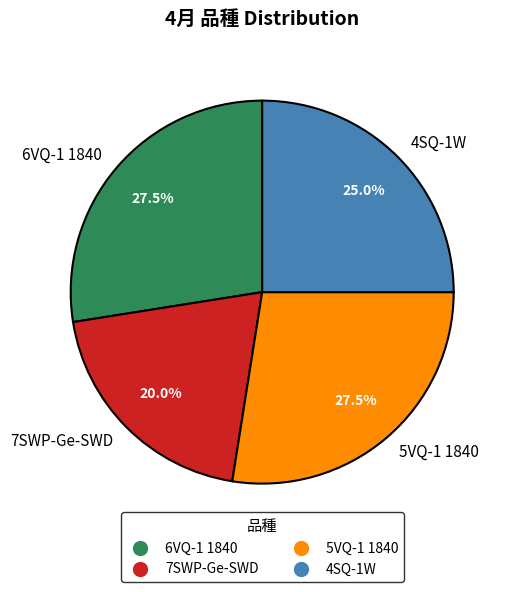

Does 5VQ-1 1840 represent more than half of the total?

No